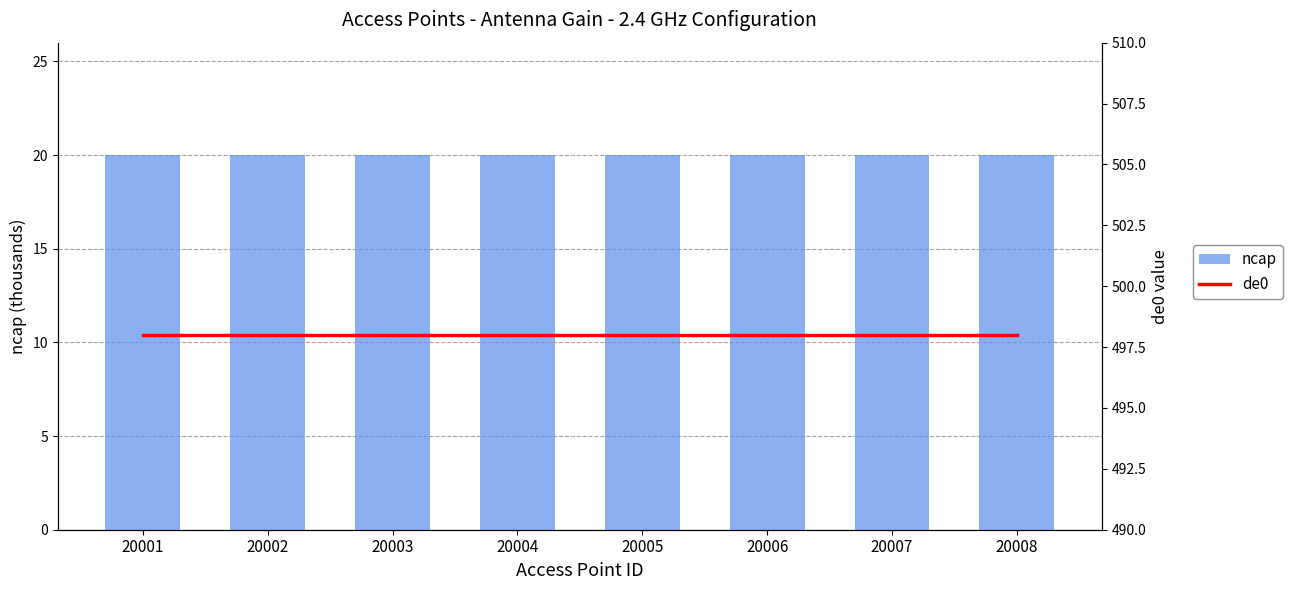

List the labels in order of de0 value, smallest first.

20001, 20002, 20003, 20004, 20005, 20006, 20007, 20008